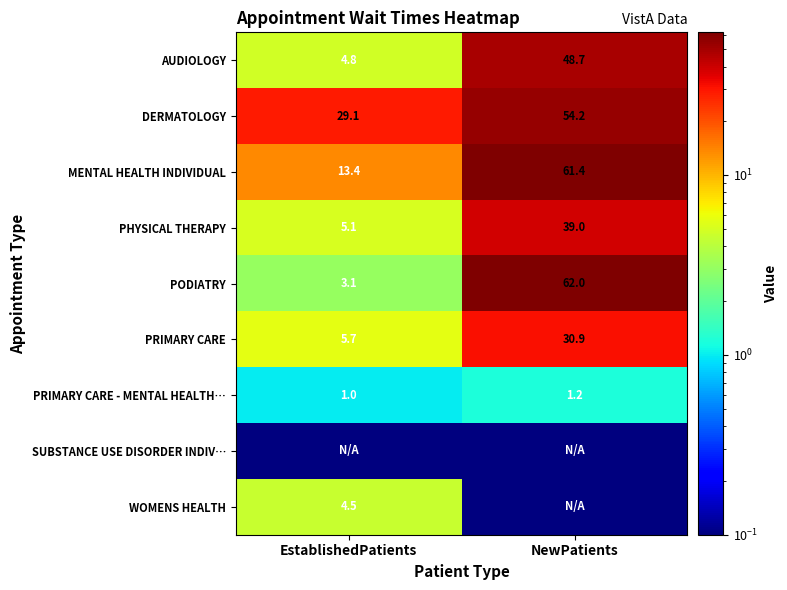

Where is DERMATOLOGY nearest to the value 41?

EstablishedPatients